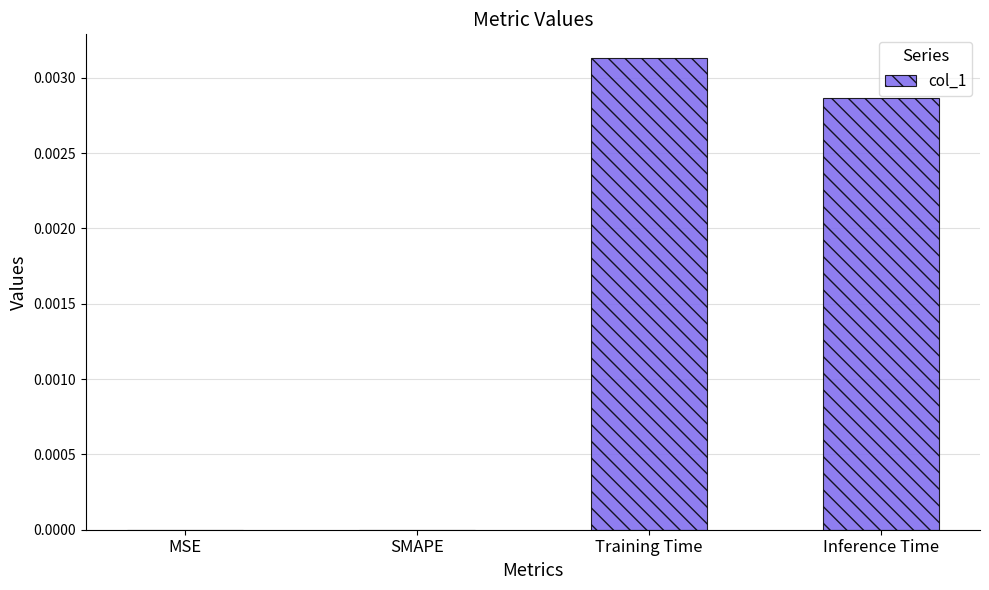

The chart shows a value of 0.0 at Inference Time. True or false?

True